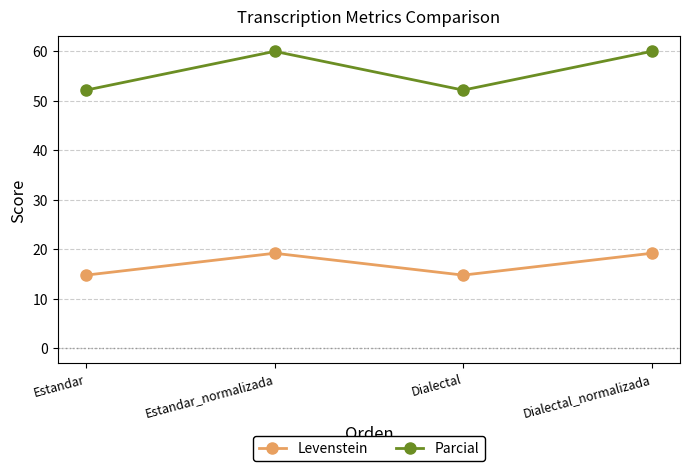

Is this an area chart (filled region under the line)?

No